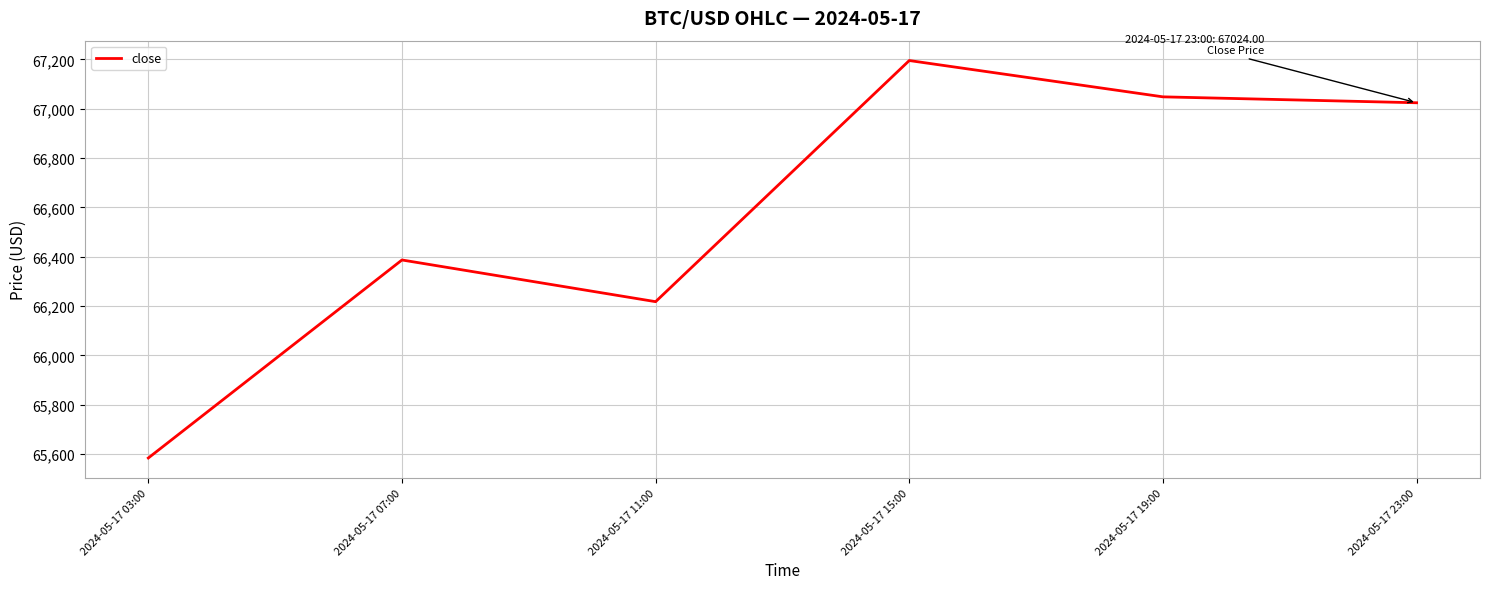

Approximately how many times larger is the value at 2024-05-17 07:00 compared to 2024-05-17 11:00?

1.0